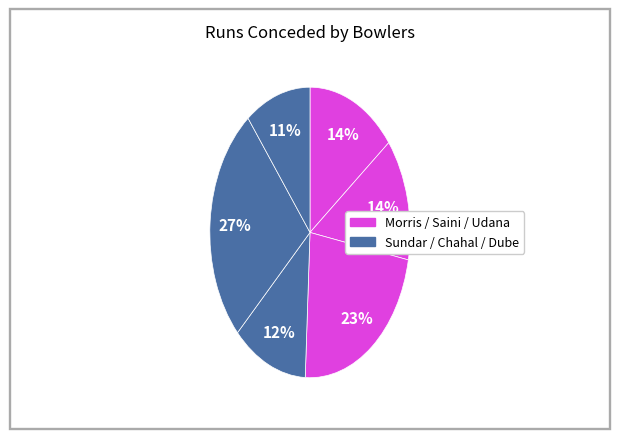

How many slices are in this pie chart?

6